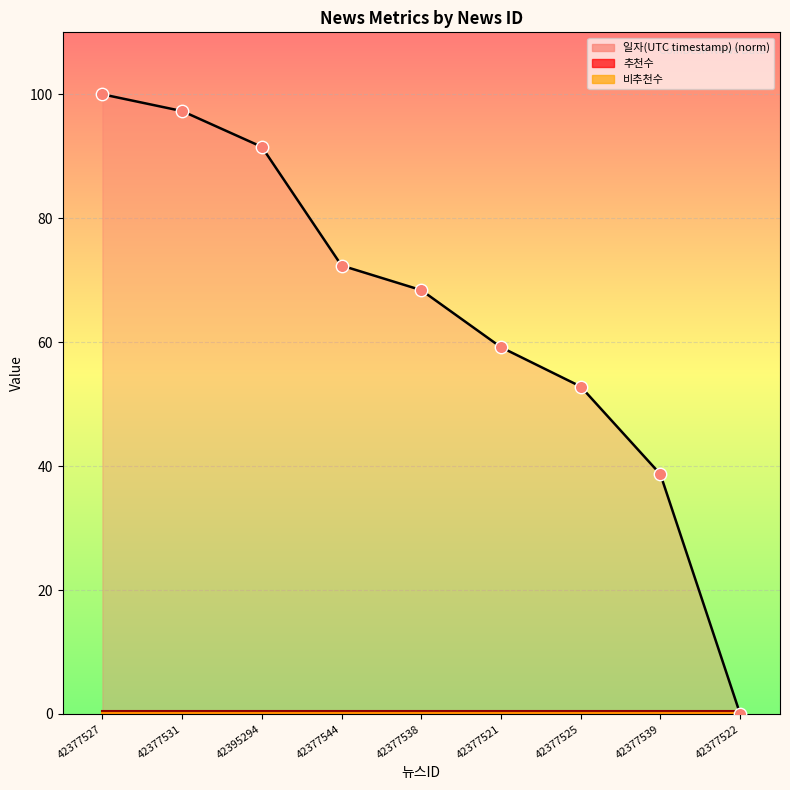

What are all the series names shown in the legend?

일자(UTC timestamp) (norm), 추천수, 비추천수